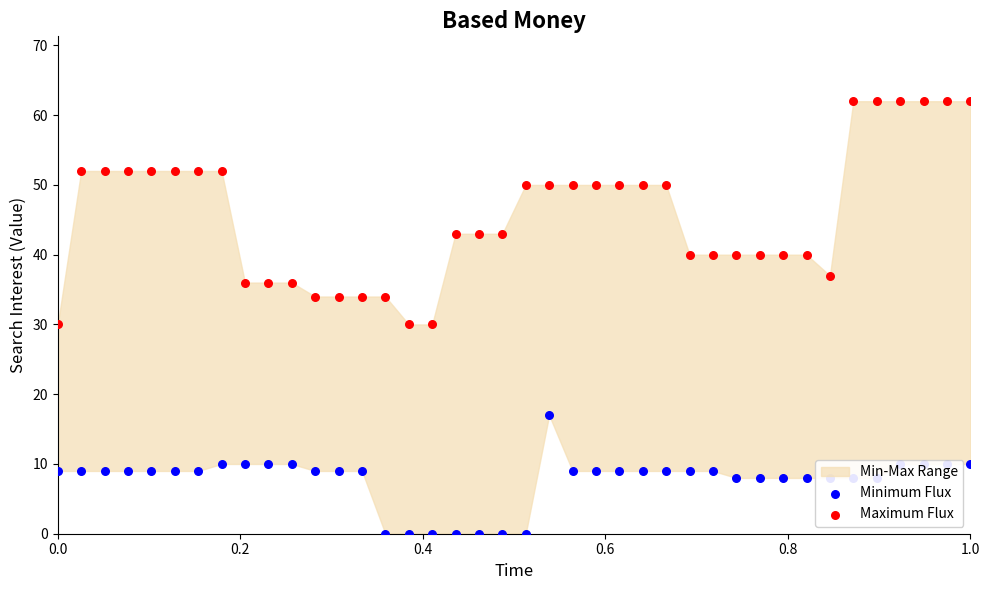

Is the value of Maximum Flux at 28 greater than the value of Minimum Flux at 0.8?

Yes